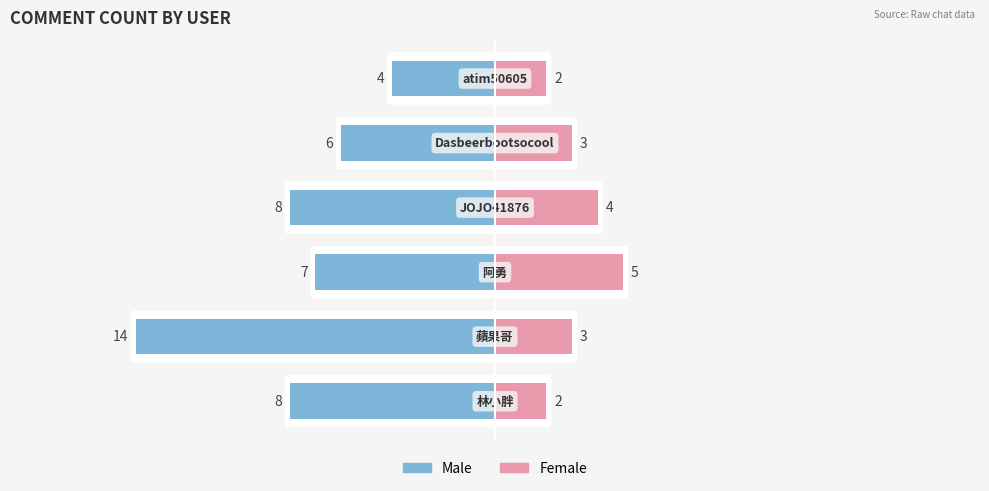

Count the number of categories in the chart.

6